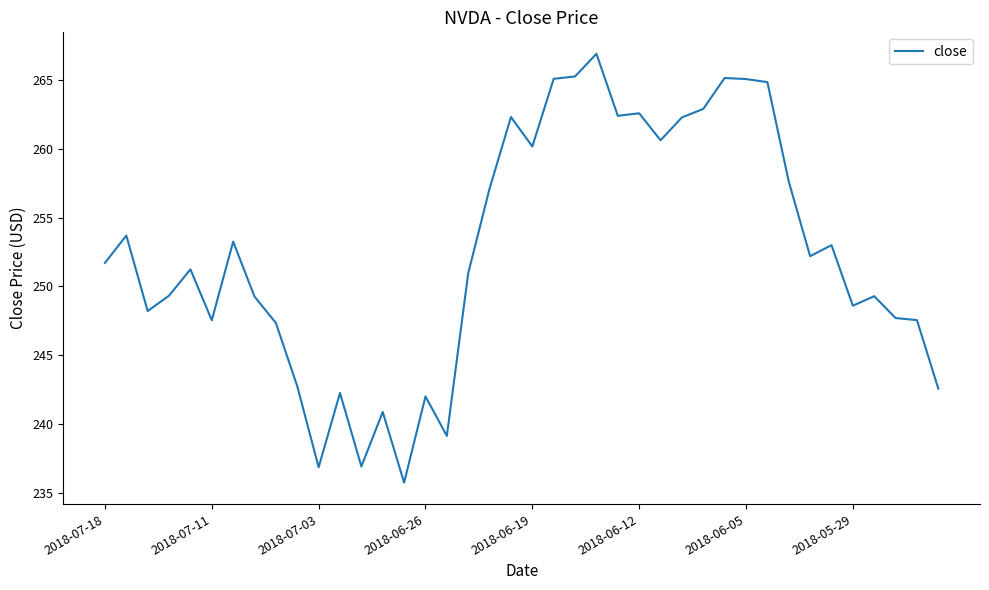

What is the difference between the maximum and minimum values?

31.2